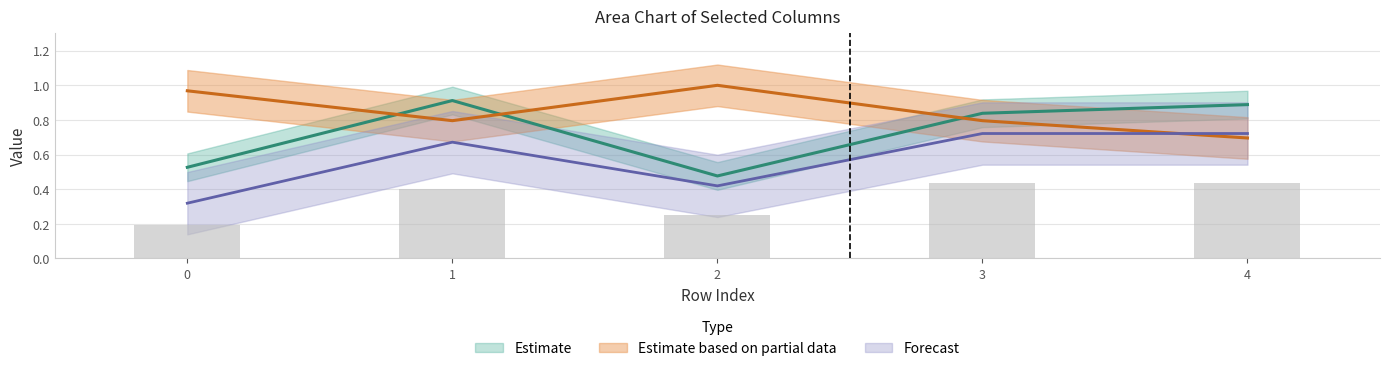

What is the difference between the highest and lowest values at 2?

0.7